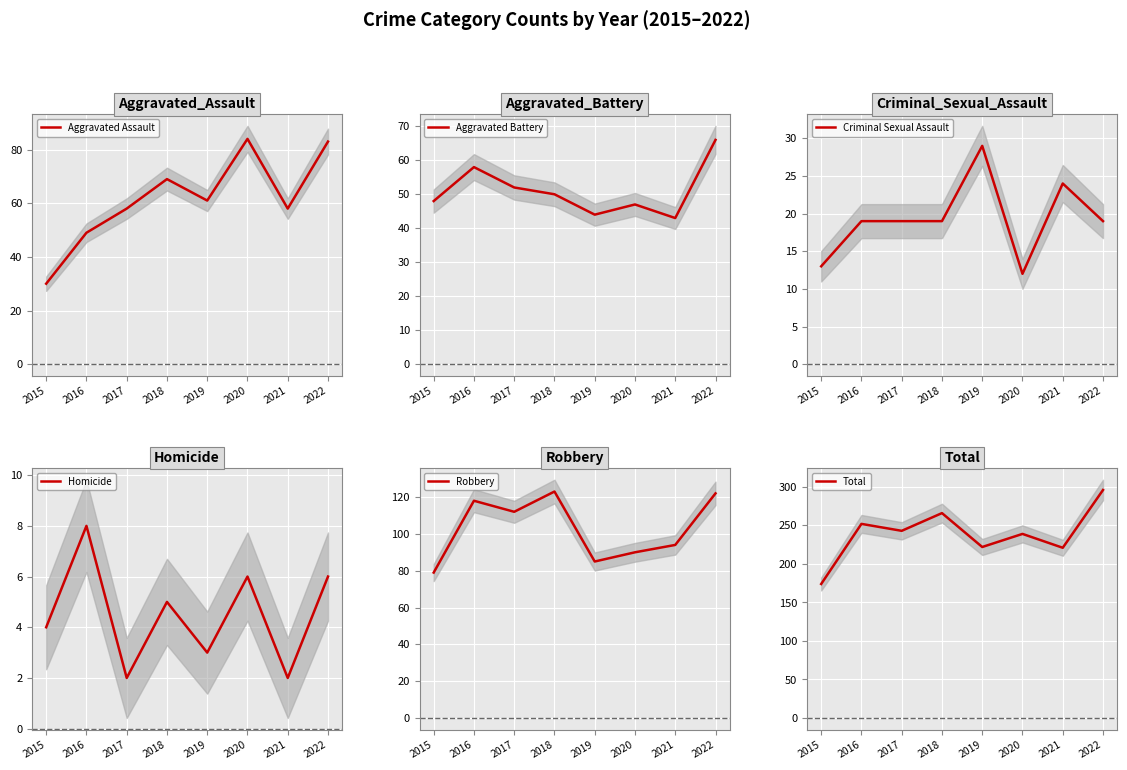

The Criminal Sexual Assault series shows 19 at 2017. True or false?

True